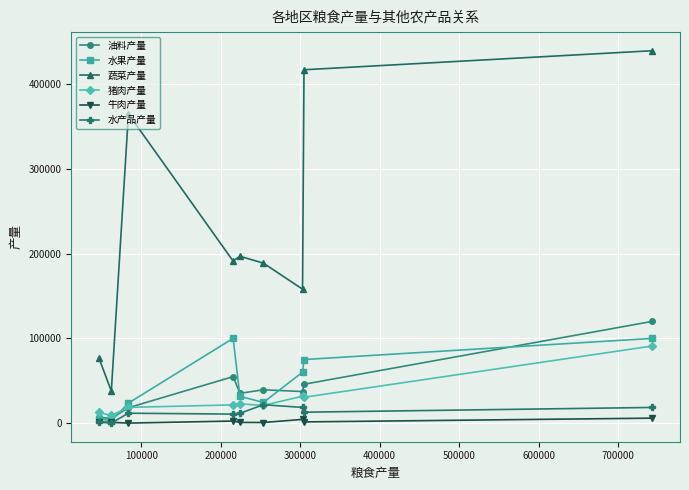

What are all the series names shown in the legend?

油料产量, 水果产量, 蔬菜产量, 猪肉产量, 牛肉产量, 水产品产量